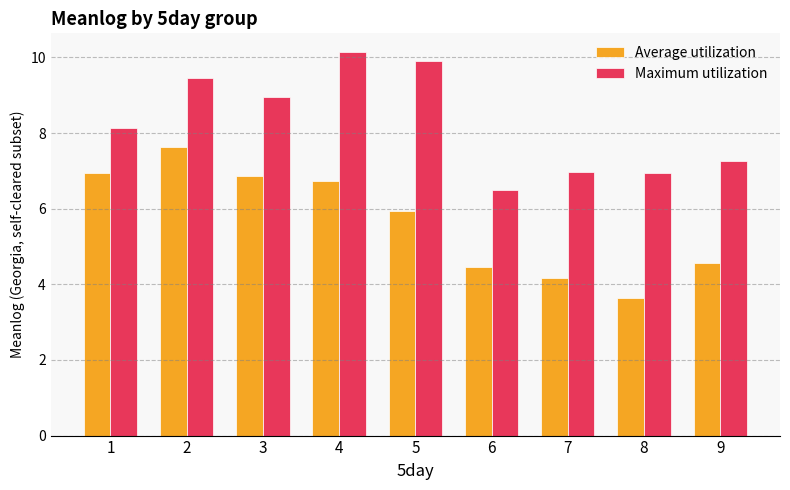

What is the value of the Maximum utilization bar at the 9th from the left?

7.3